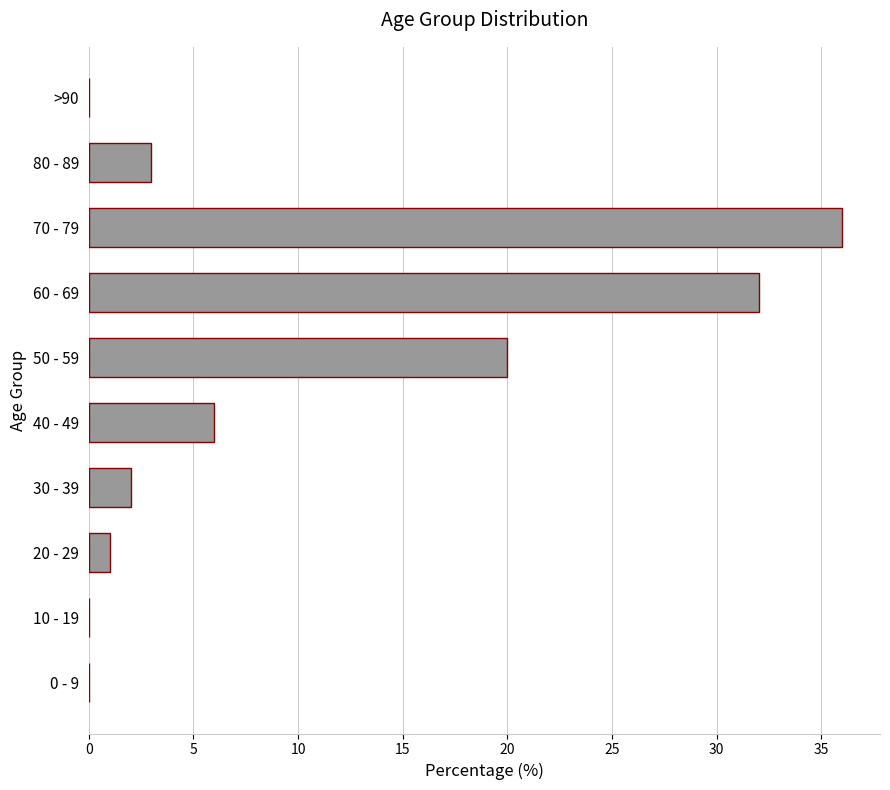

What is the sum of all values?

100